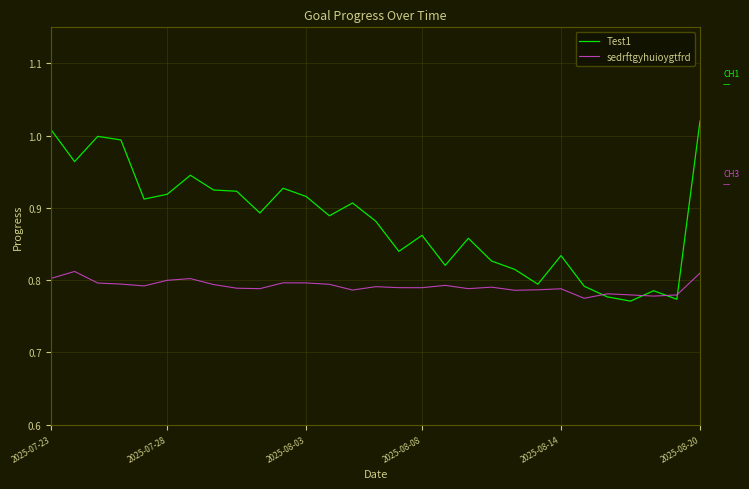

List the series in order of their overall mean, highest first.

Test1, sedrftgyhuioygtfrd